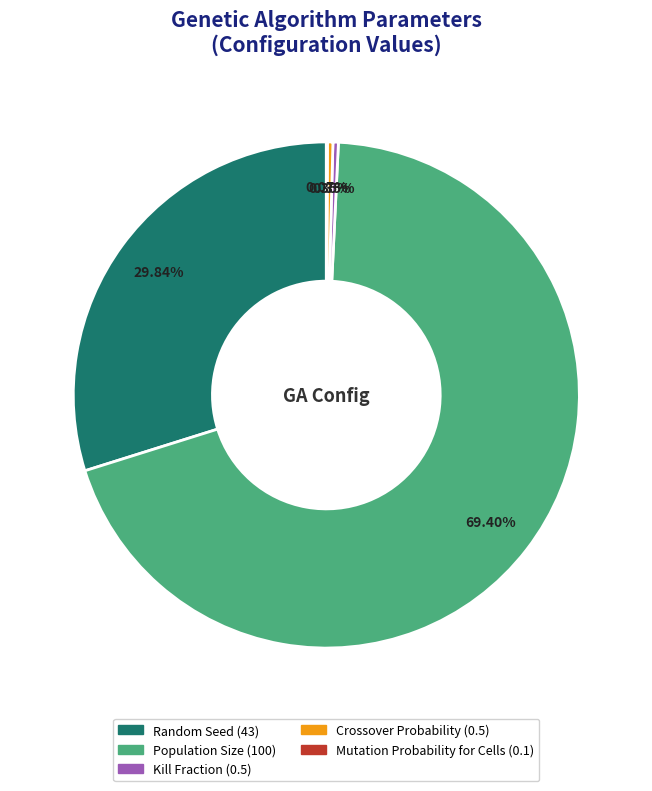

Which category has the biggest portion of the pie?

Population Size